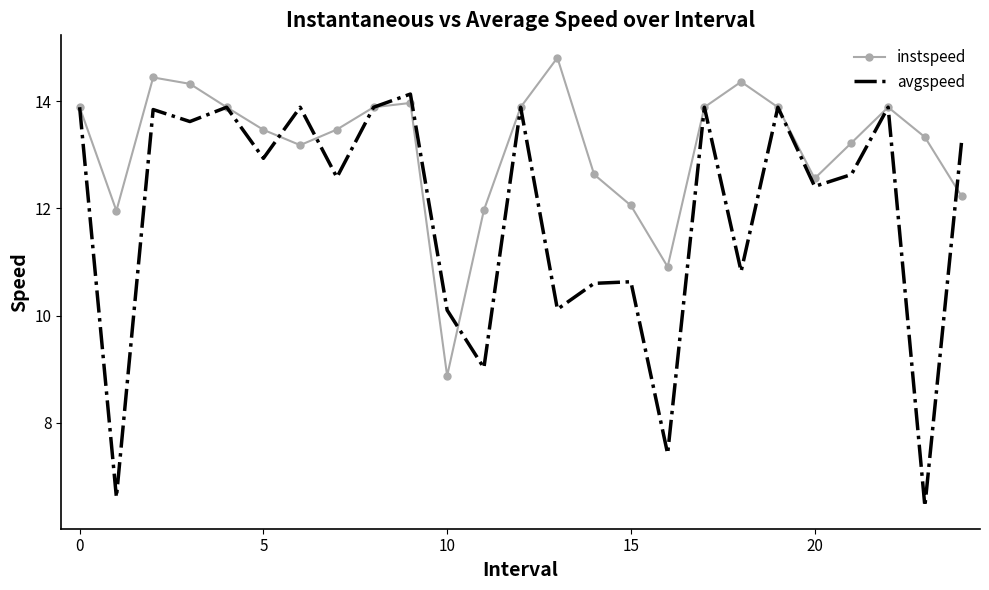

Which series has the largest range (max minus min)?

avgspeed